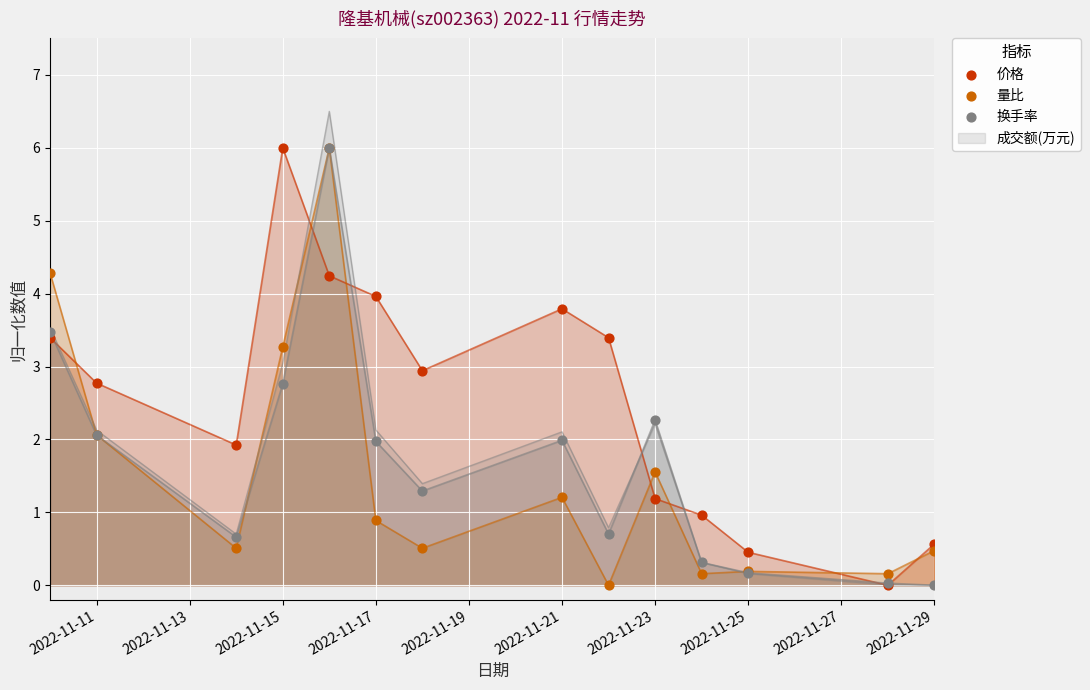

At how many categories does at least one series exceed 3?

6